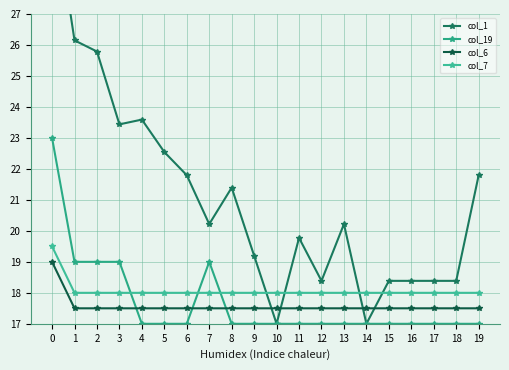

True or false: col_19 and col_1 intersect in this chart.

False